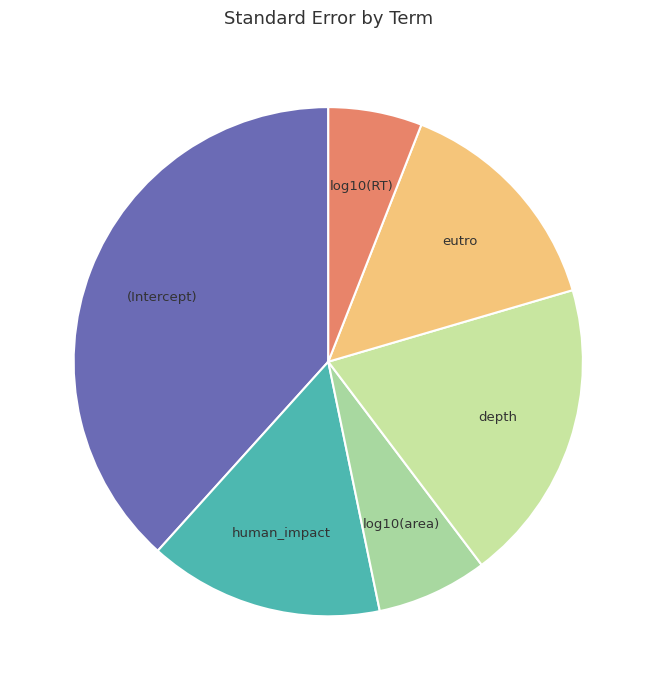

Is there any slice that represents more than half of the pie?

No